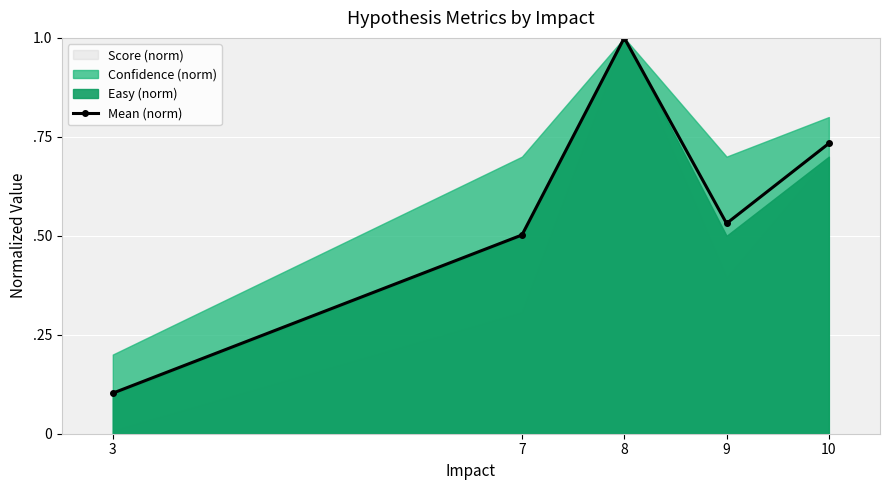

Which has a higher value, 9 or 3?

9